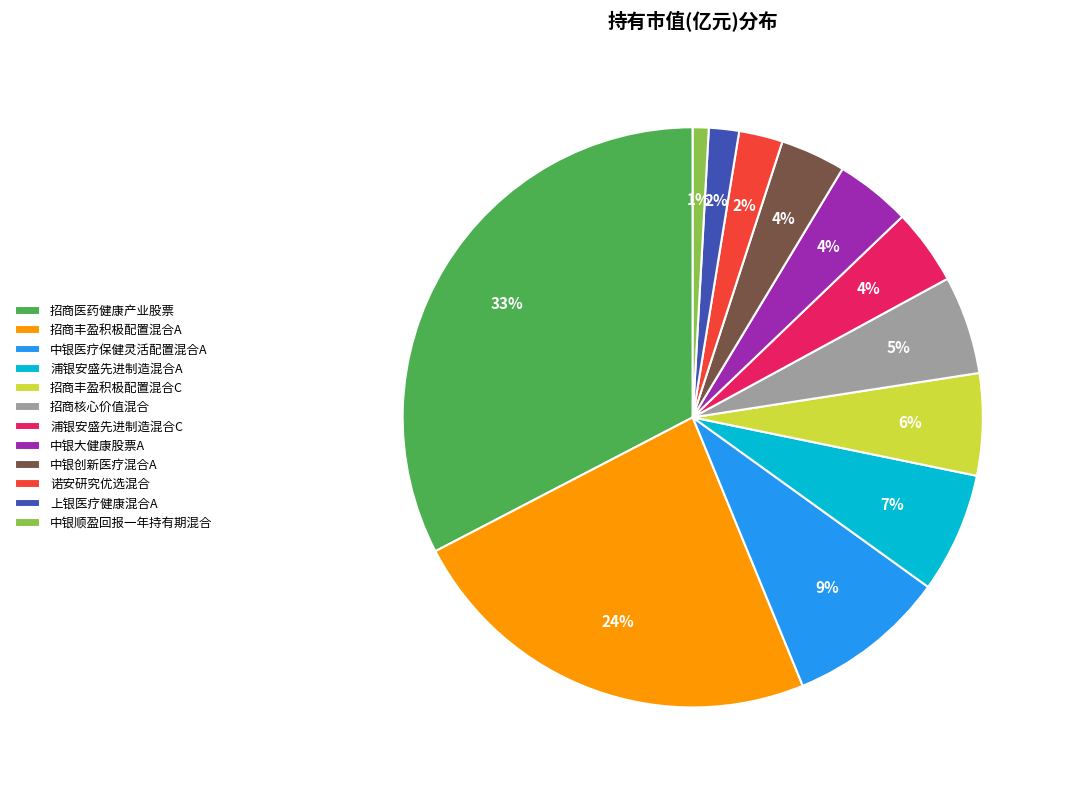

Which slice is the smallest?

中银顺盈回报一年持有期混合